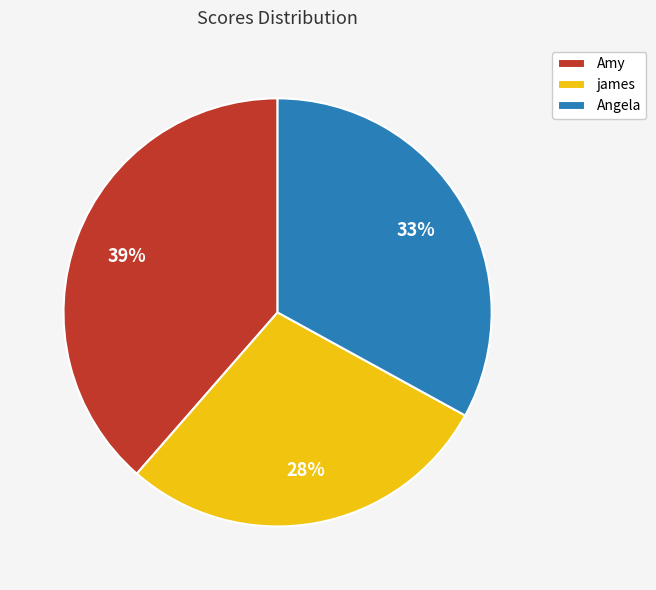

What percentage is the james slice, to the nearest percent?

28%